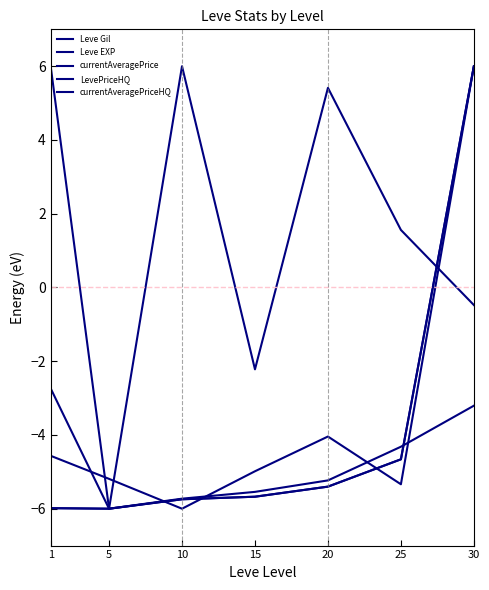

Which series has the widest spread of values?

Leve EXP